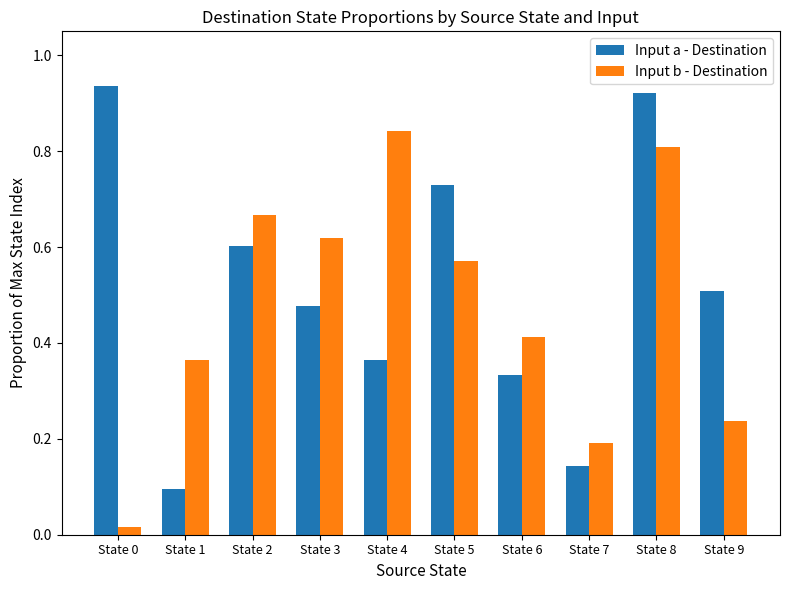

Where is Input a - Destination nearest to the value 0?

State 1